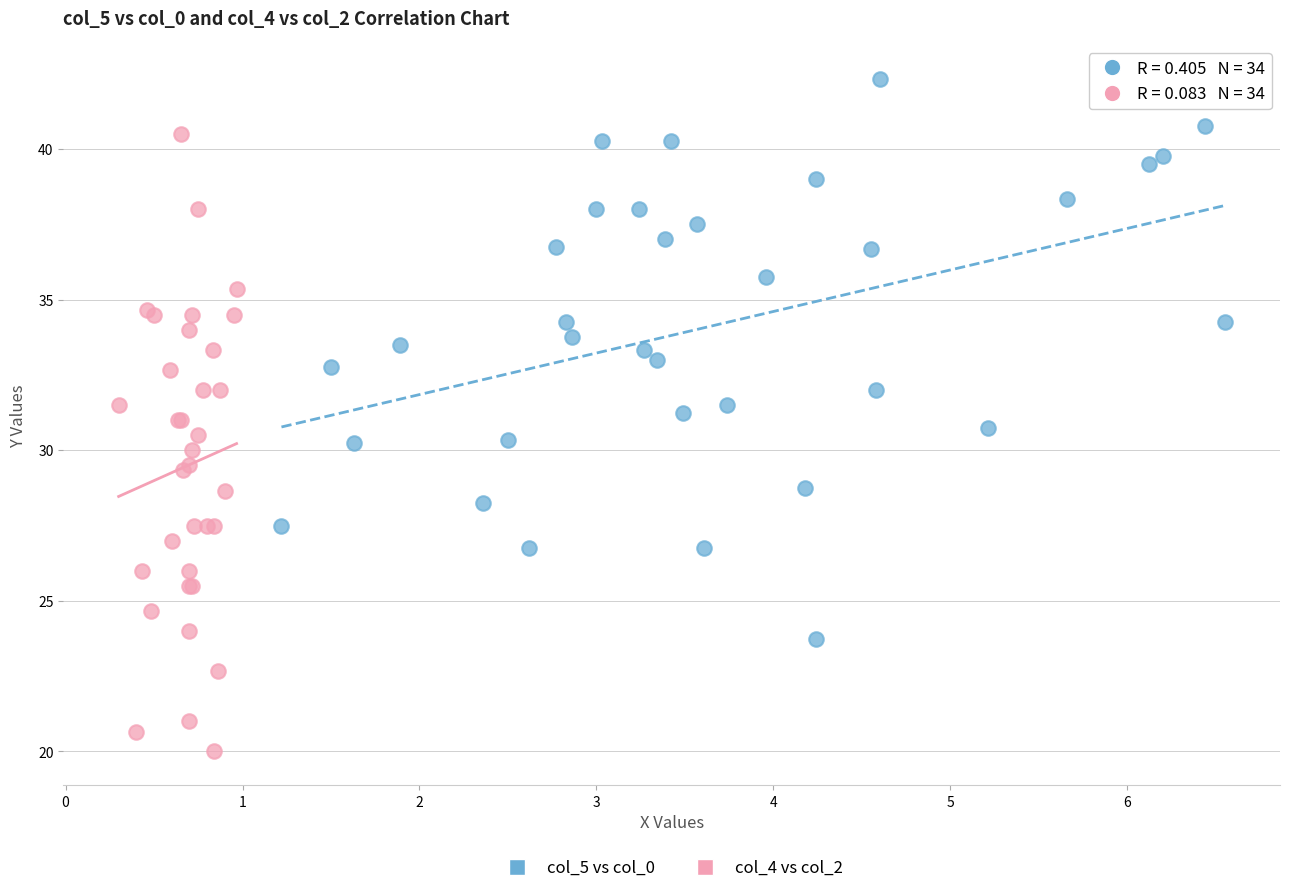

Which series contains the lowest Y value?

col_4 vs col_2